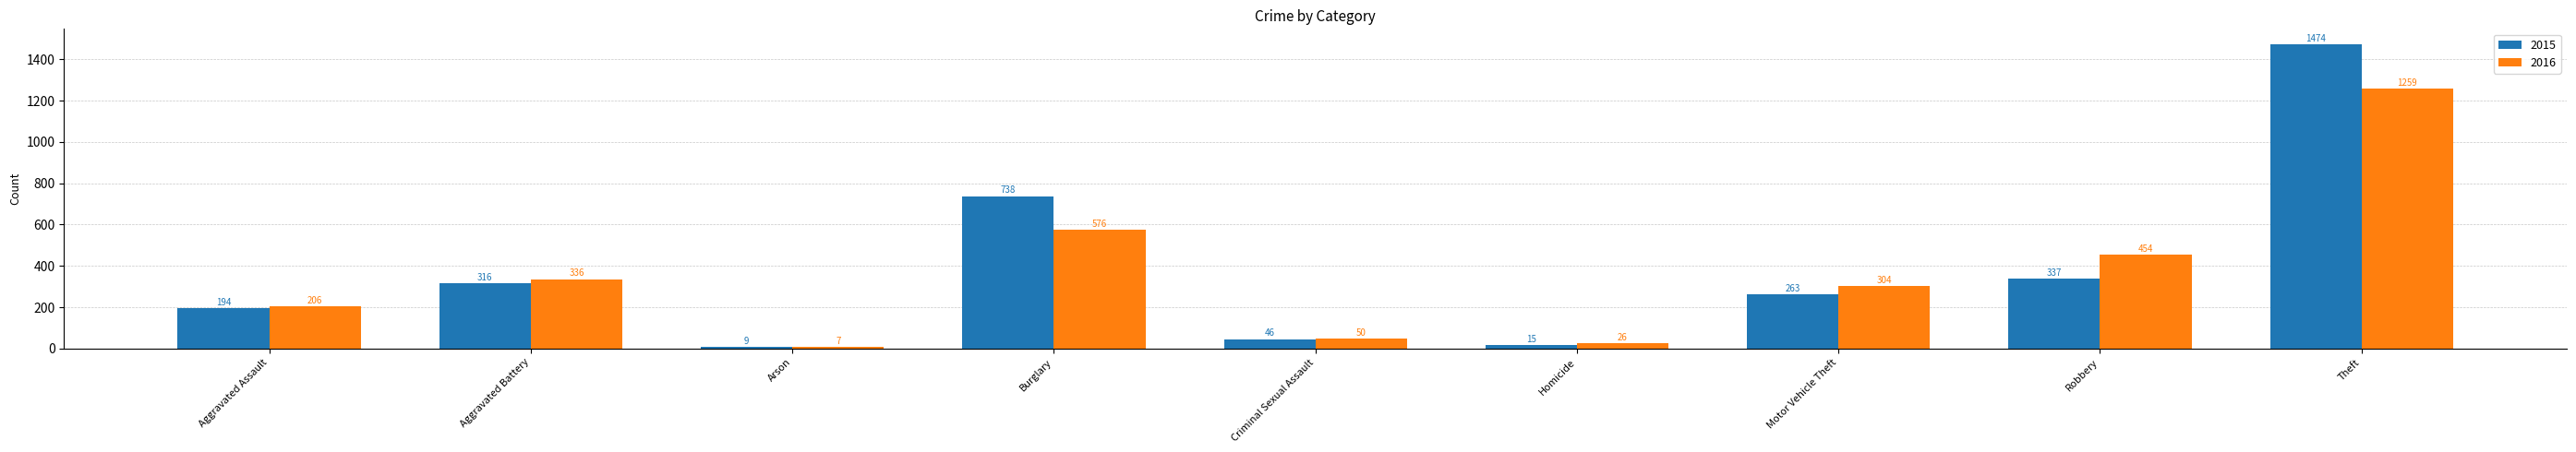

Reading right to left, list all the values displayed in this chart.

2015: Theft=1474	Robbery=337	Motor Vehicle Theft=263	Homicide=15	Criminal Sexual Assault=46	Burglary=738	Arson=9	Aggravated Battery=316	Aggravated Assault=194
2016: Theft=1259	Robbery=454	Motor Vehicle Theft=304	Homicide=26	Criminal Sexual Assault=50	Burglary=576	Arson=7	Aggravated Battery=336	Aggravated Assault=206